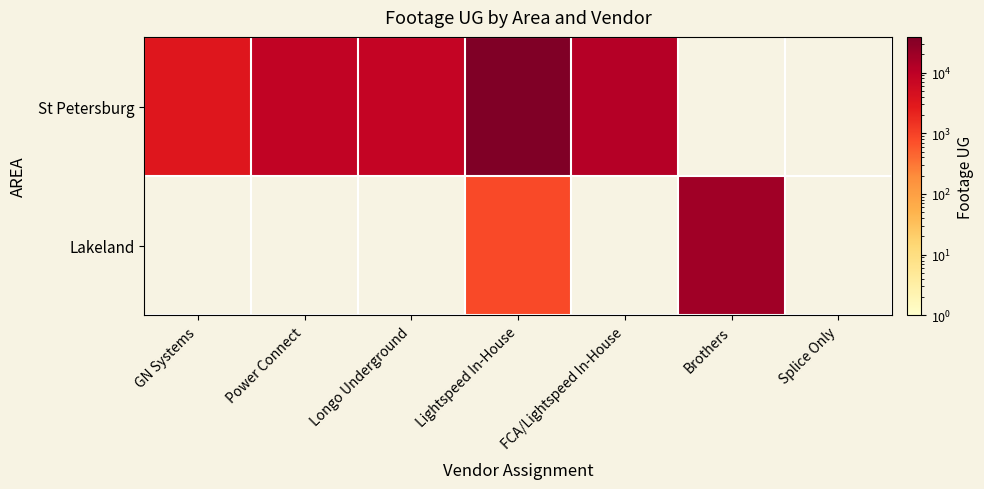

Rank the series by their average value, from highest to lowest.

St Petersburg, Lakeland